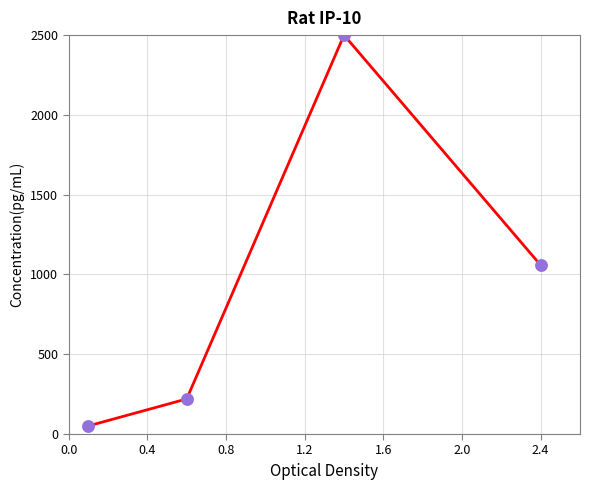

What is the sum of all values?

3828.9